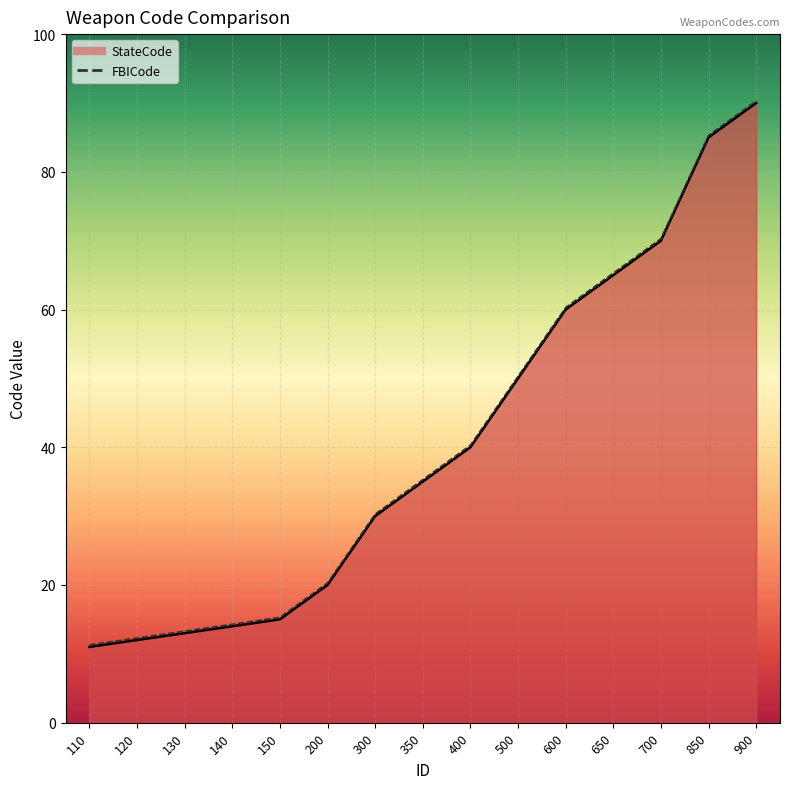

Where is FBICode nearest to the value 50?

500